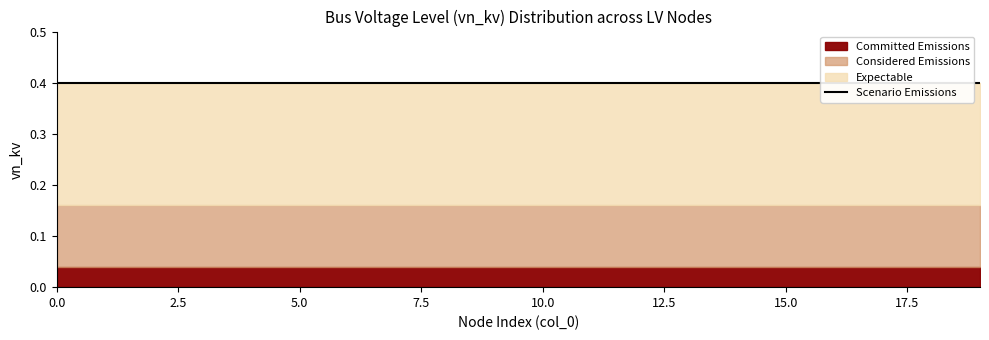

Which series has the largest total across all categories?

Scenario Emissions